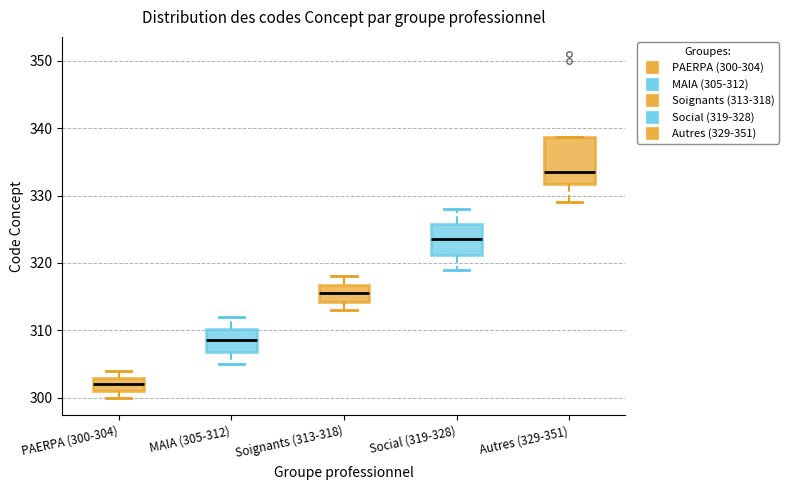

Reading left to right, transcribe this box plot: for each box, give where its median line is, the range the box spans, and where its two whiskers end, as read against the y-axis. The values are not printed on the chart, so give them approximately, as read against the axis.

PAERPA (300-304): median 302, box 301 to 303, whiskers 300 to 304
MAIA (305-312): median 309, box 307 to 310, whiskers 305 to 312
Soignants (313-318): median 316, box 314 to 317, whiskers 313 to 318
Social (319-328): median 324, box 321 to 326, whiskers 319 to 328
Autres (329-351): median 334, box 332 to 339, whiskers 329 to 339